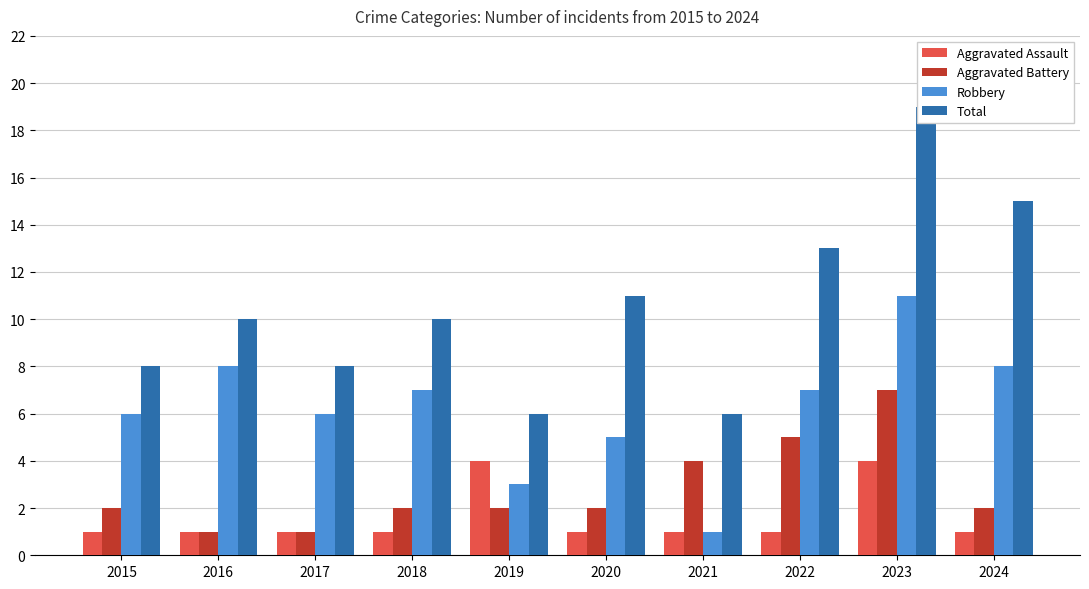

Which has a higher value, 2023 or 2019?

2023